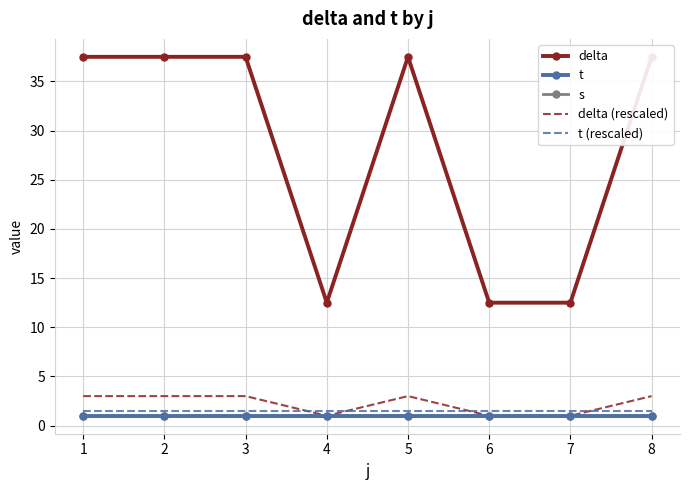

True or false: s and delta (rescaled) cross at least once.

False